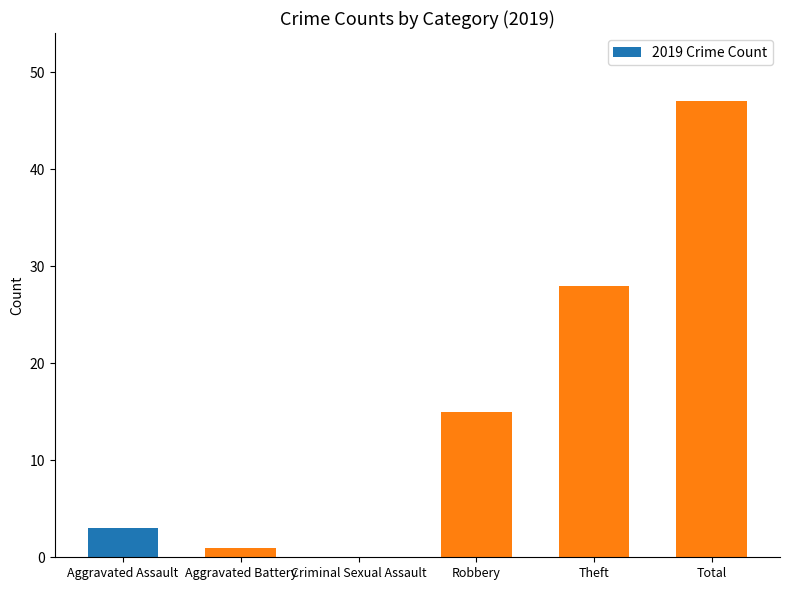

What is the sum of all values?

94